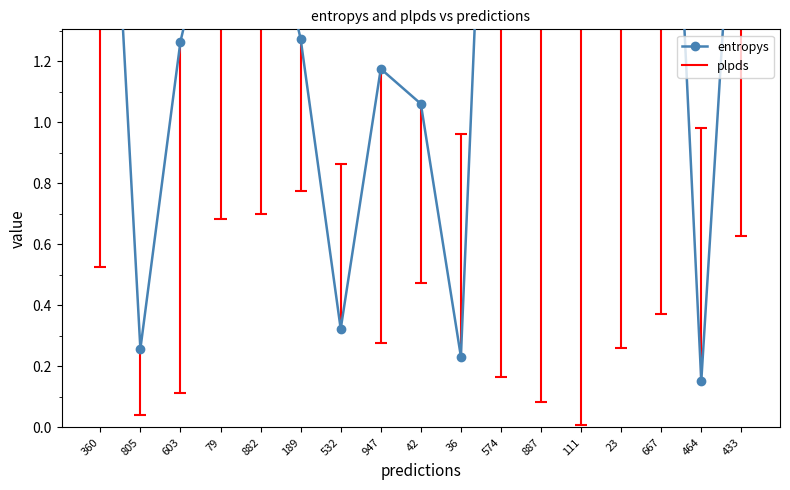

Rank the categories by value from highest to lowest.

111, 887, 23, 574, 667, 360, 433, 882, 79, 189, 603, 947, 42, 532, 805, 36, 464